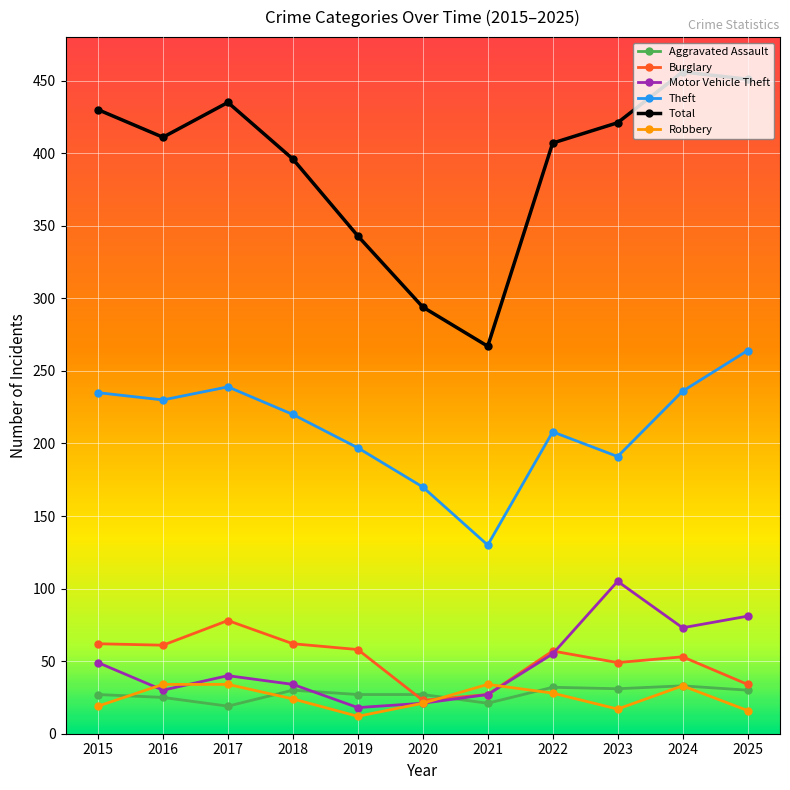

Rank the series at 2017 from highest to lowest value.

Total, Theft, Burglary, Motor Vehicle Theft, Robbery, Aggravated Assault